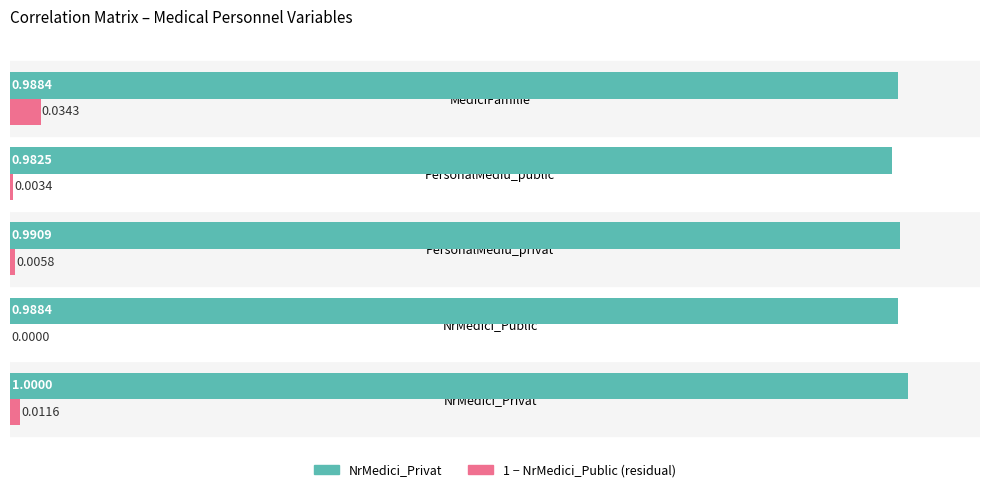

What are all the series names shown in the legend?

NrMedici_Privat, 1 − NrMedici_Public (residual)